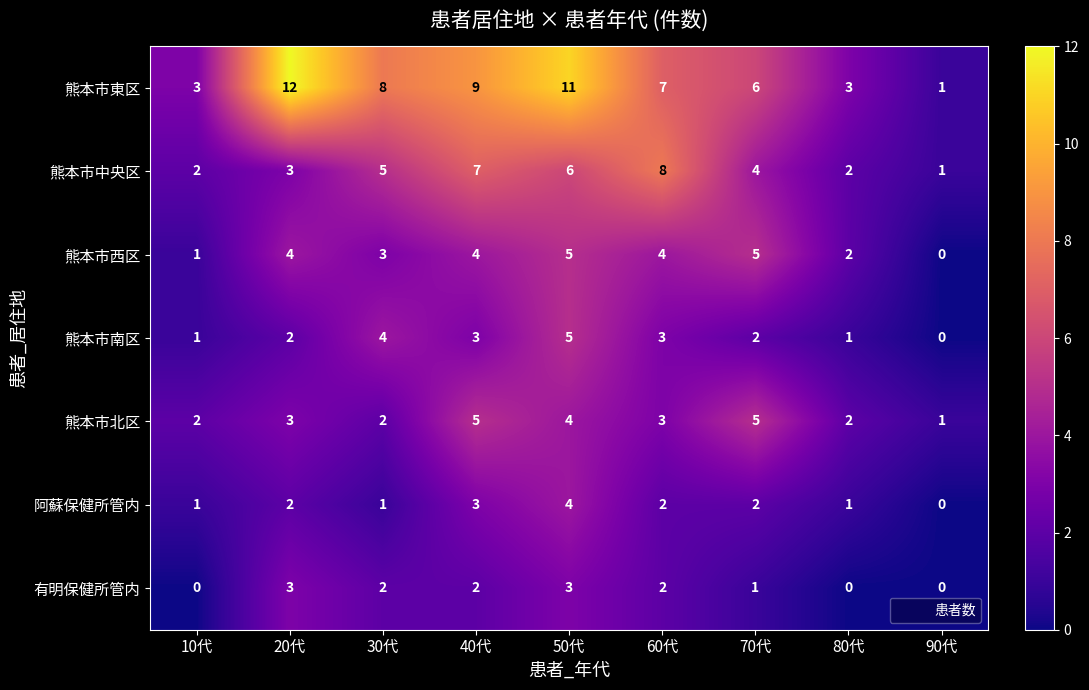

Which series has the largest range (max minus min)?

熊本市東区